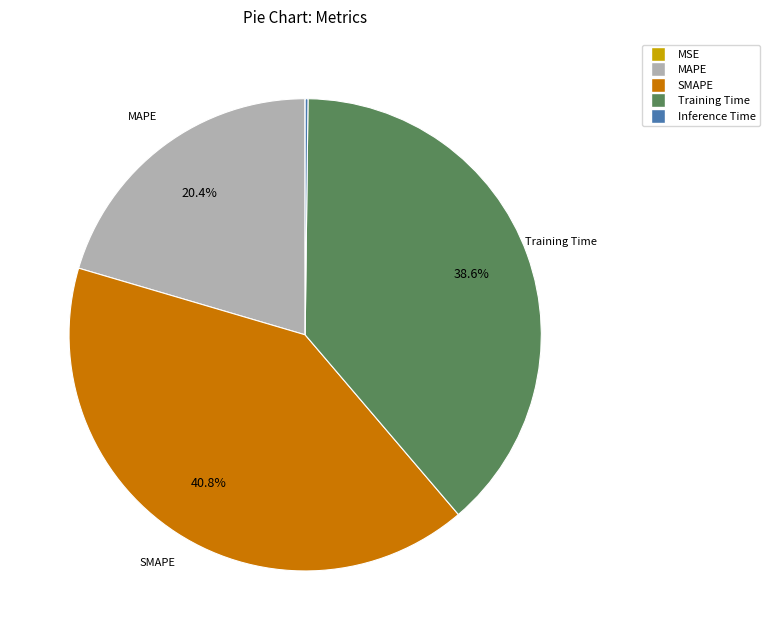

The MAPE slice represents 28% of the pie. True or false?

False